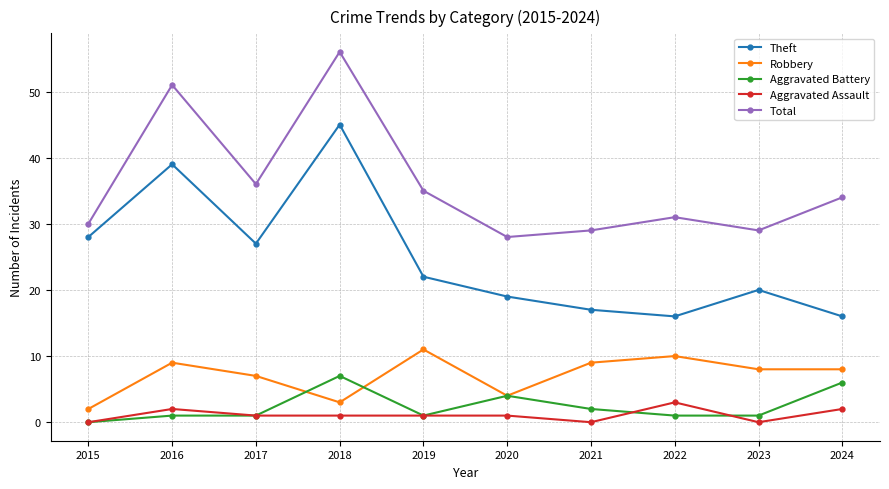

Is the value of Robbery at 2019 greater than the value of Theft at 2020?

No